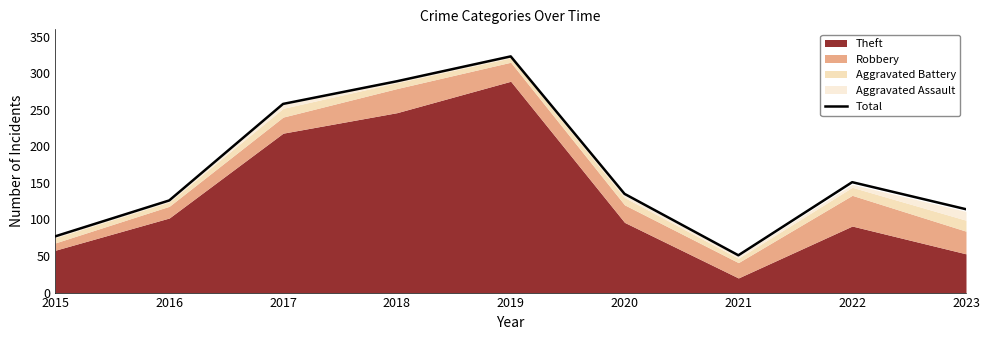

Reading left to right, what are all the values shown in this chart?

2015=77	2016=126	2017=258	2018=289	2019=323	2020=135	2021=51	2022=151	2023=114